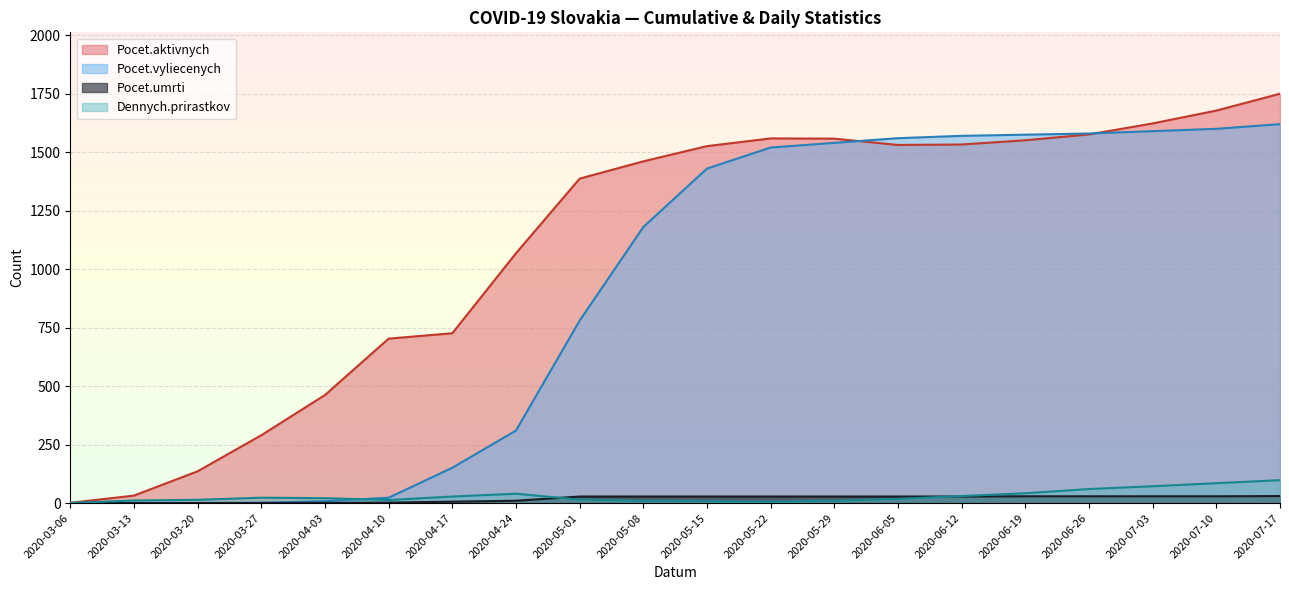

The value of Pocet.aktivnych at 2020-05-22 is 1559. True or false?

True